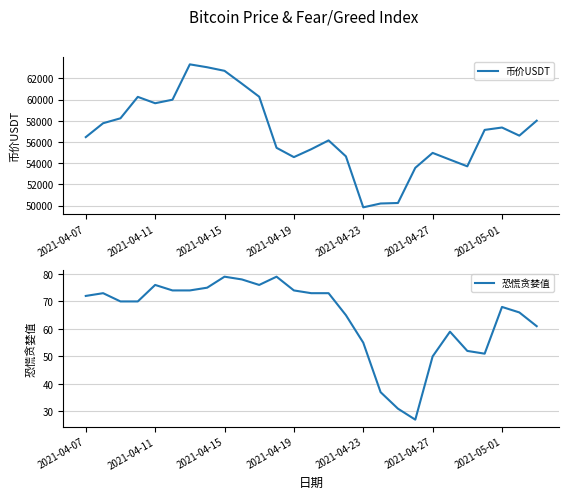

What is the spread (max minus min) of values at 17?

50170.9